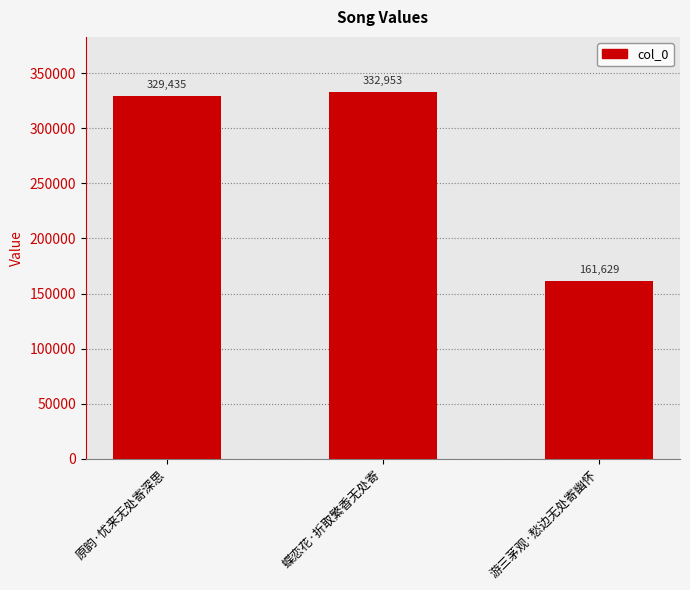

Which category has the lowest value across all series?

游三茅观·愁边无处寄幽怀